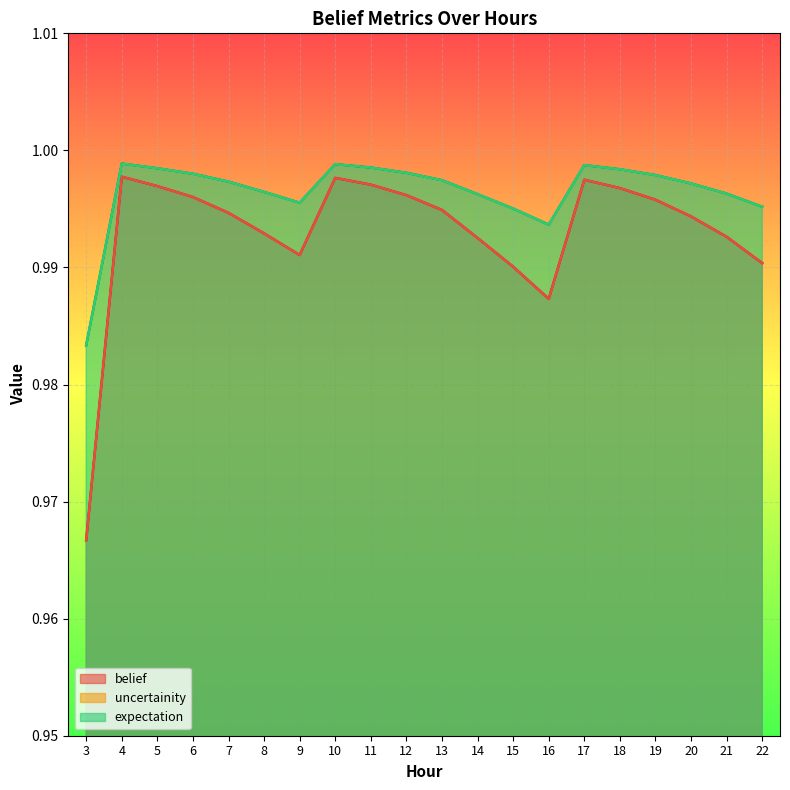

What are all the series names shown in the legend?

belief, uncertainity, expectation